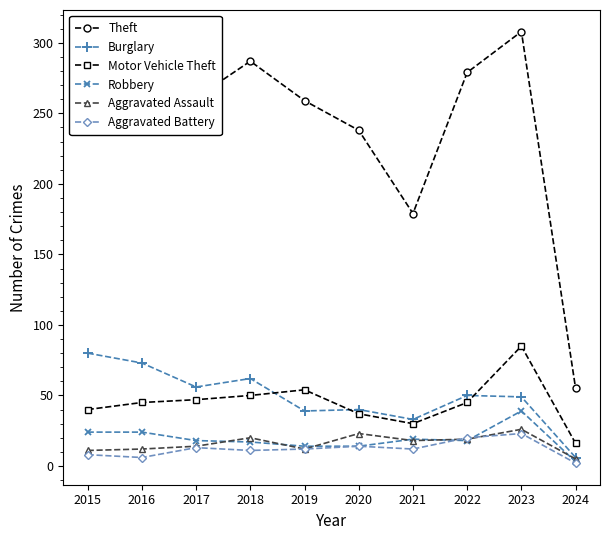

Which label corresponds to the smallest value in the chart?

2024